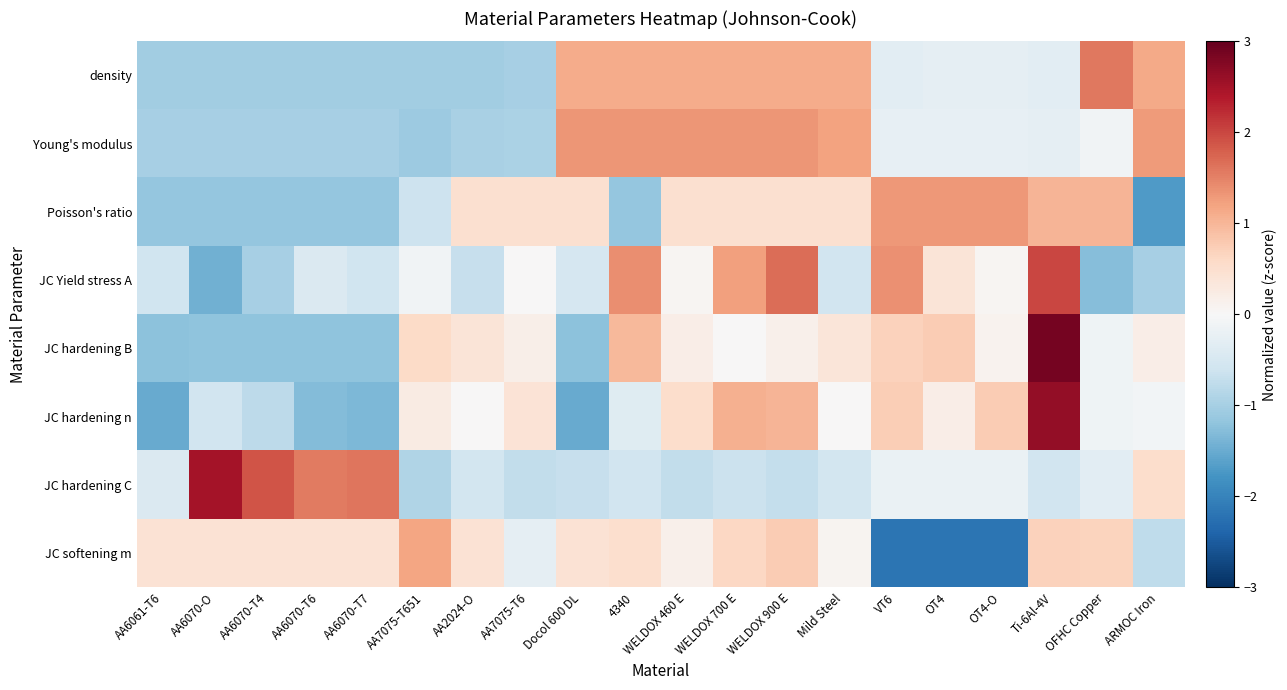

What is the total value across all series at OT4?

-0.3